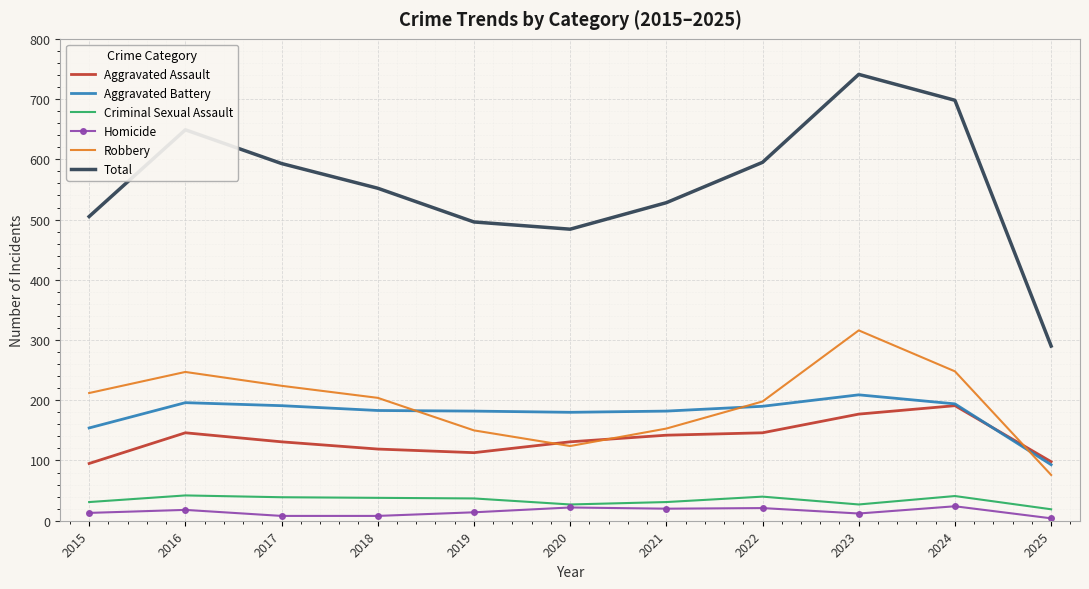

True or false: Total and Homicide intersect in this chart.

False